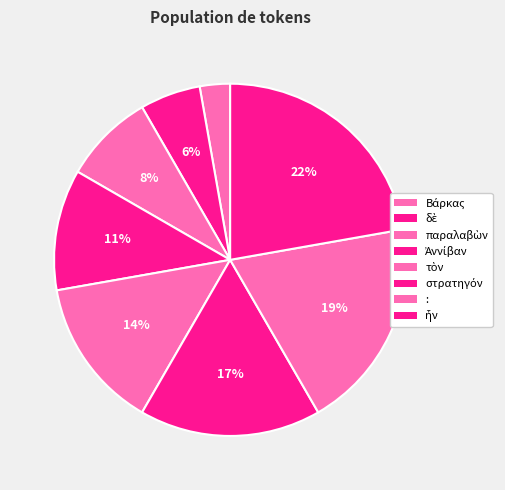

Does στρατηγόν account for over 50% of the chart?

No